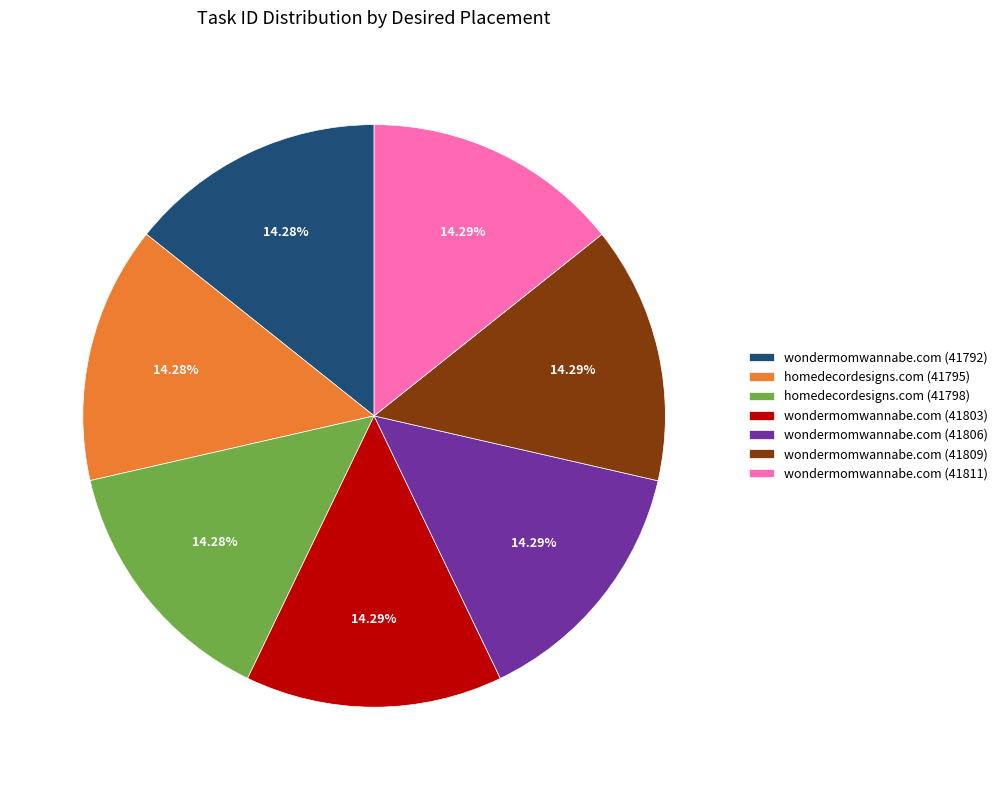

True or false: wondermomwannabe.com (41811) accounts for 14% of the total.

True